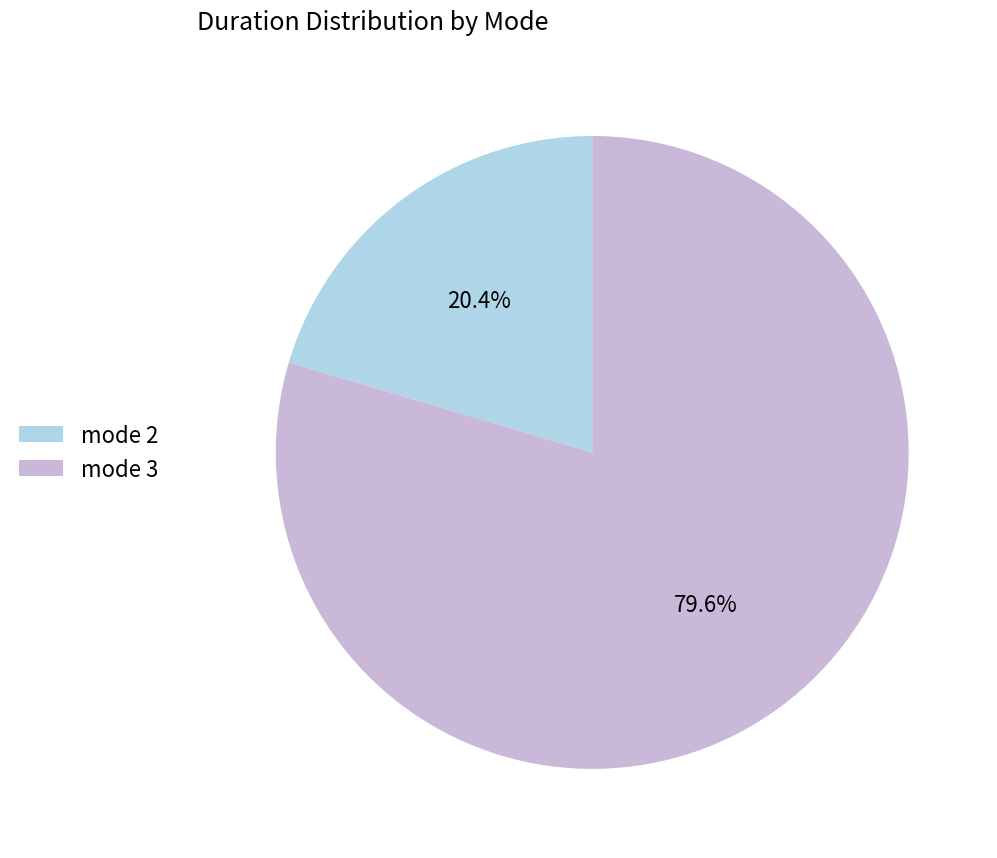

What percentage is NOT represented by mode 3?

20.4%